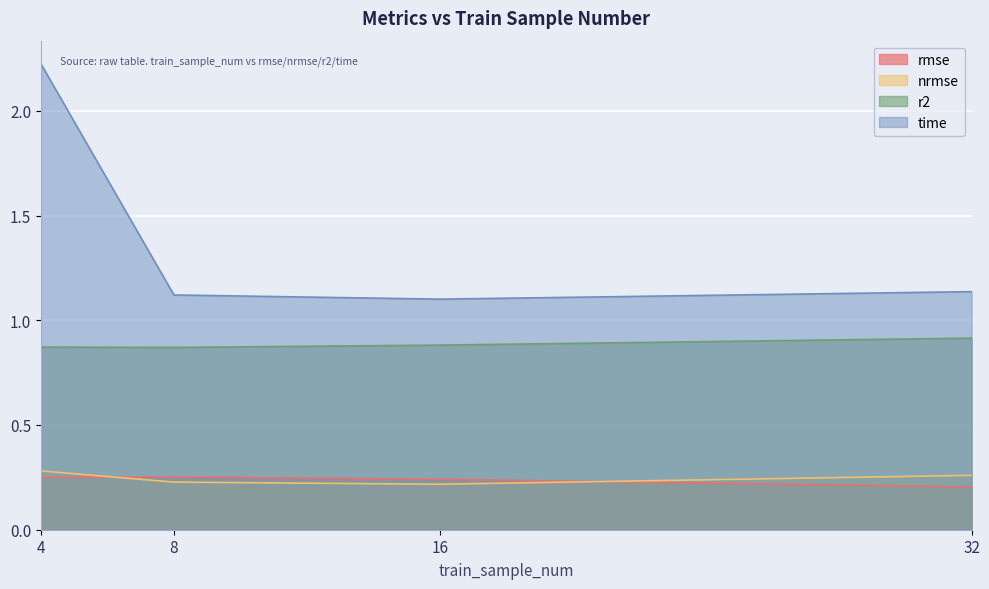

At which label is rmse closest to 0?

32